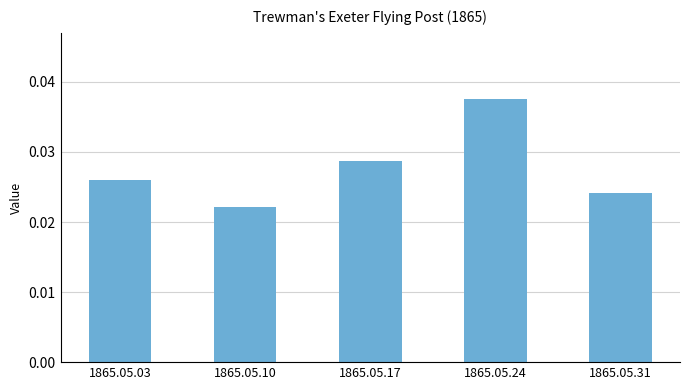

Which category has the lowest value across all series?

1865.05.10